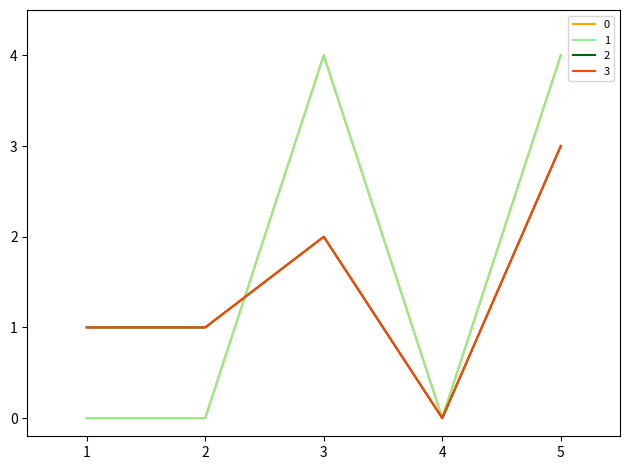

At how many categories does at least one series exceed 2?

2